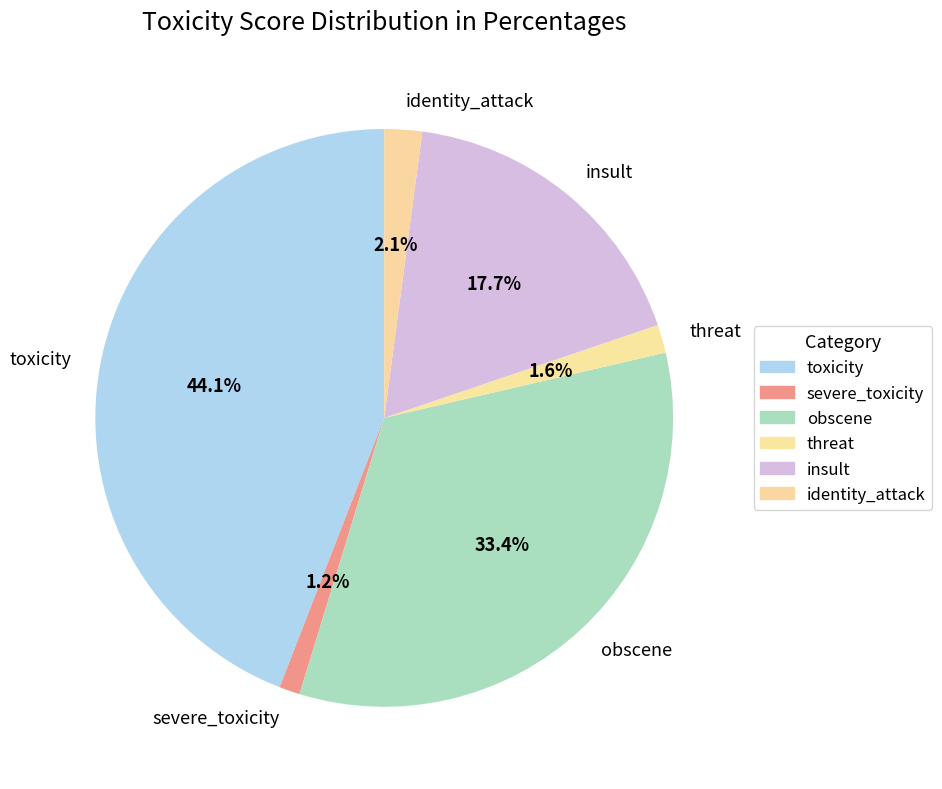

Is there a majority slice in this chart?

No